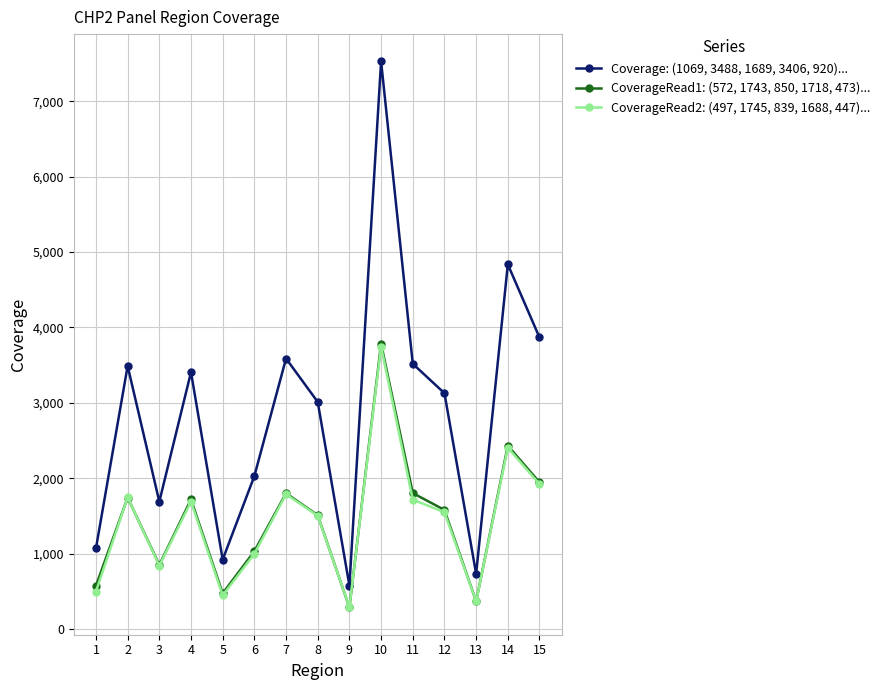

What are all the series names shown in the legend?

Coverage: (1069, 3488, 1689, 3406, 920)..., CoverageRead1: (572, 1743, 850, 1718, 473)..., CoverageRead2: (497, 1745, 839, 1688, 447)...